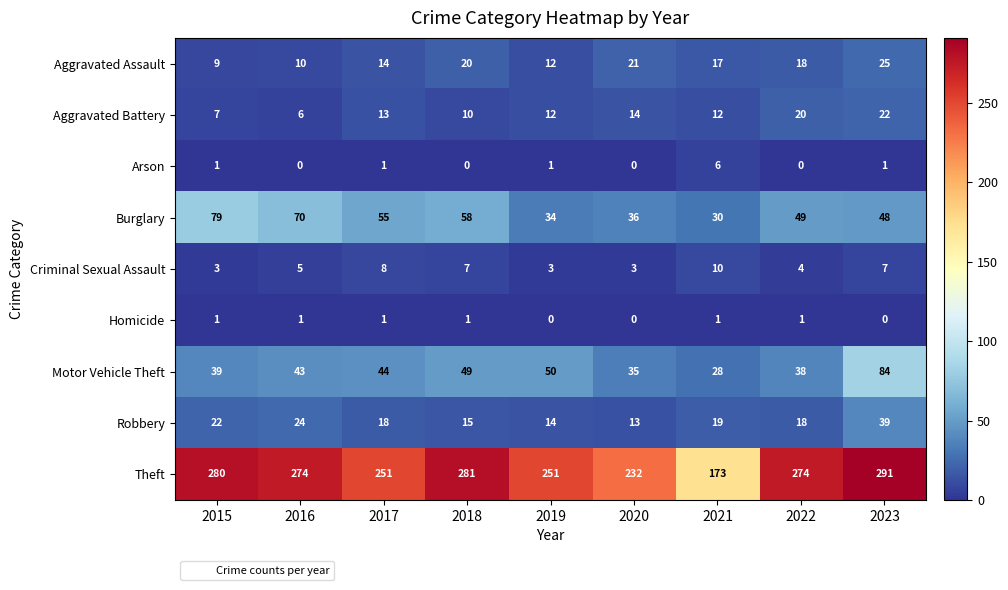

How many distinct data groups are displayed?

9